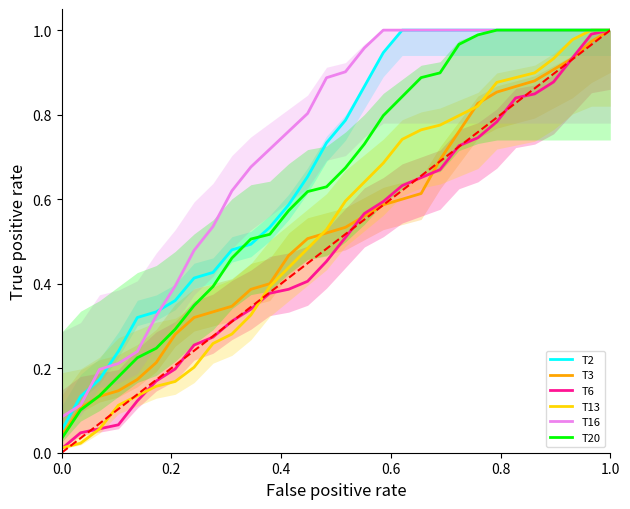

Reading left to right, what are all the values shown in this chart?

T2: 0.1	0.1	0.2	0.2	0.3	0.3	0.4	0.4	0.4	0.5	0.5	0.5	0.6	0.7	0.7	0.8	0.9	0.9	1.0	1.0	1.0	1.0	1.0	1.0	1.0	1.0	1.0	1.0	1.0	1.0
T3: 0.0	0.1	0.1	0.1	0.2	0.2	0.3	0.3	0.3	0.3	0.4	0.4	0.5	0.5	0.5	0.5	0.6	0.6	0.6	0.6	0.7	0.8	0.8	0.9	0.9	0.9	0.9	0.9	1.0	1.0
T6: 0.0	0.0	0.1	0.1	0.1	0.2	0.2	0.3	0.3	0.3	0.3	0.4	0.4	0.4	0.5	0.5	0.6	0.6	0.6	0.7	0.7	0.7	0.7	0.8	0.8	0.8	0.9	0.9	1.0	1.0
T13: 0.0	0.0	0.1	0.1	0.1	0.2	0.2	0.2	0.3	0.3	0.3	0.4	0.4	0.5	0.5	0.6	0.6	0.7	0.7	0.8	0.8	0.8	0.8	0.9	0.9	0.9	0.9	1.0	1.0	1.0
T16: 0.1	0.1	0.2	0.2	0.2	0.3	0.4	0.5	0.5	0.6	0.7	0.7	0.8	0.8	0.9	0.9	1.0	1.0	1.0	1.0	1.0	1.0	1.0	1.0	1.0	1.0	1.0	1.0	1.0	1.0
T20: 0.0	0.1	0.1	0.2	0.2	0.2	0.3	0.3	0.4	0.5	0.5	0.5	0.6	0.6	0.6	0.7	0.7	0.8	0.8	0.9	0.9	1.0	1.0	1.0	1.0	1.0	1.0	1.0	1.0	1.0